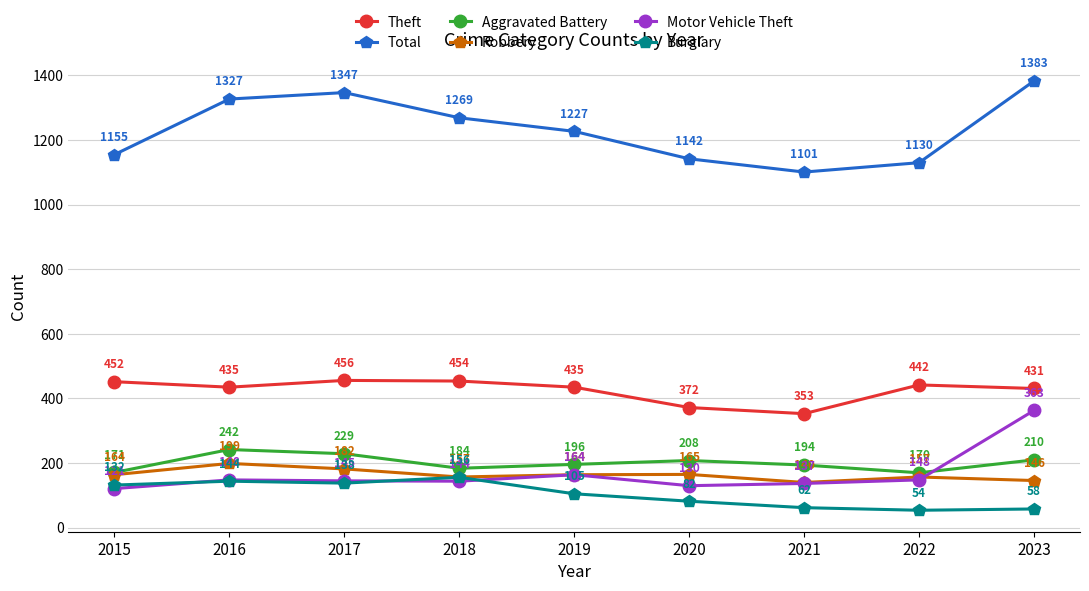

Which category has the highest value in the Theft series?

2017